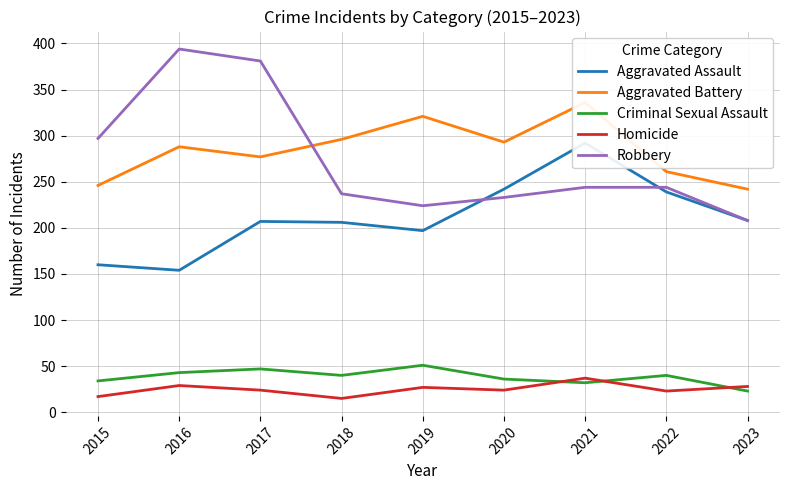

What is the minimum value for Homicide?

15